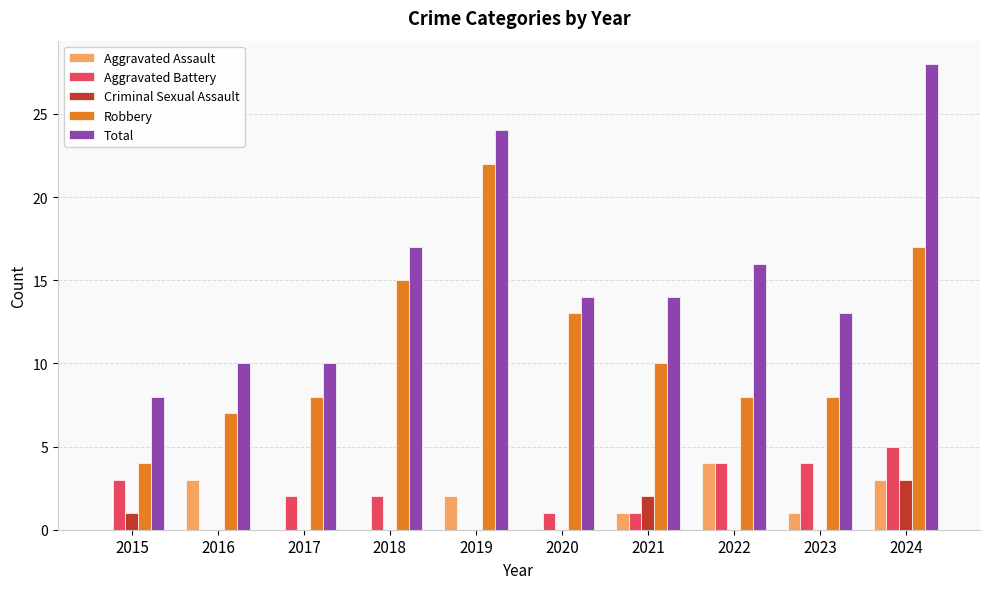

Is it true that Total equals 14 at 2015?

False